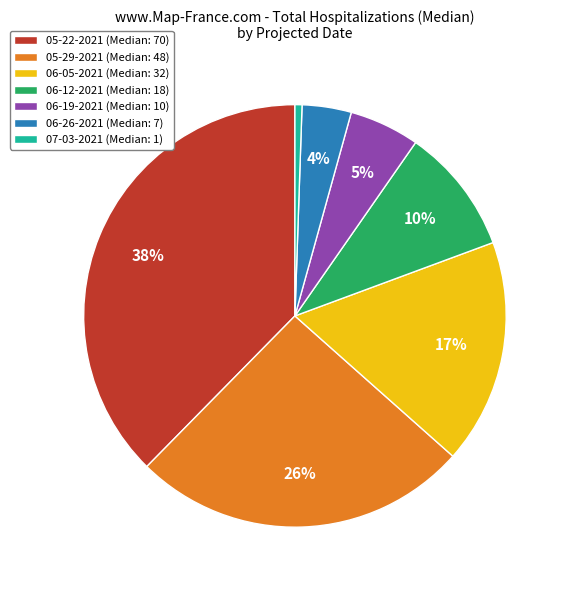

True or false: 06-05-2021 (Median: 32) accounts for 28% of the total.

False